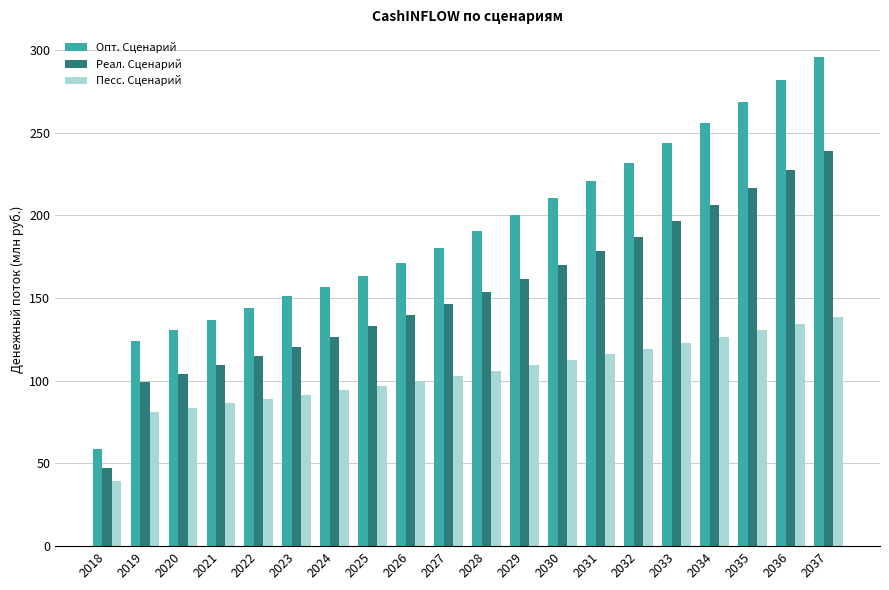

What is the spread (max minus min) of values at 2019?

42.9